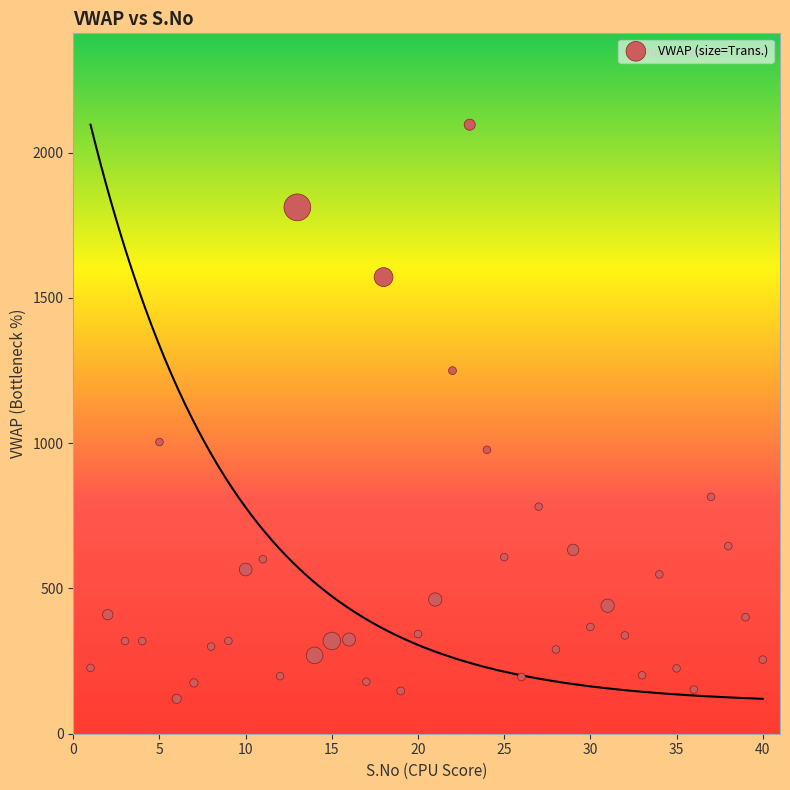

What Y value in the scatter plot is closest to 1108?

1004.0